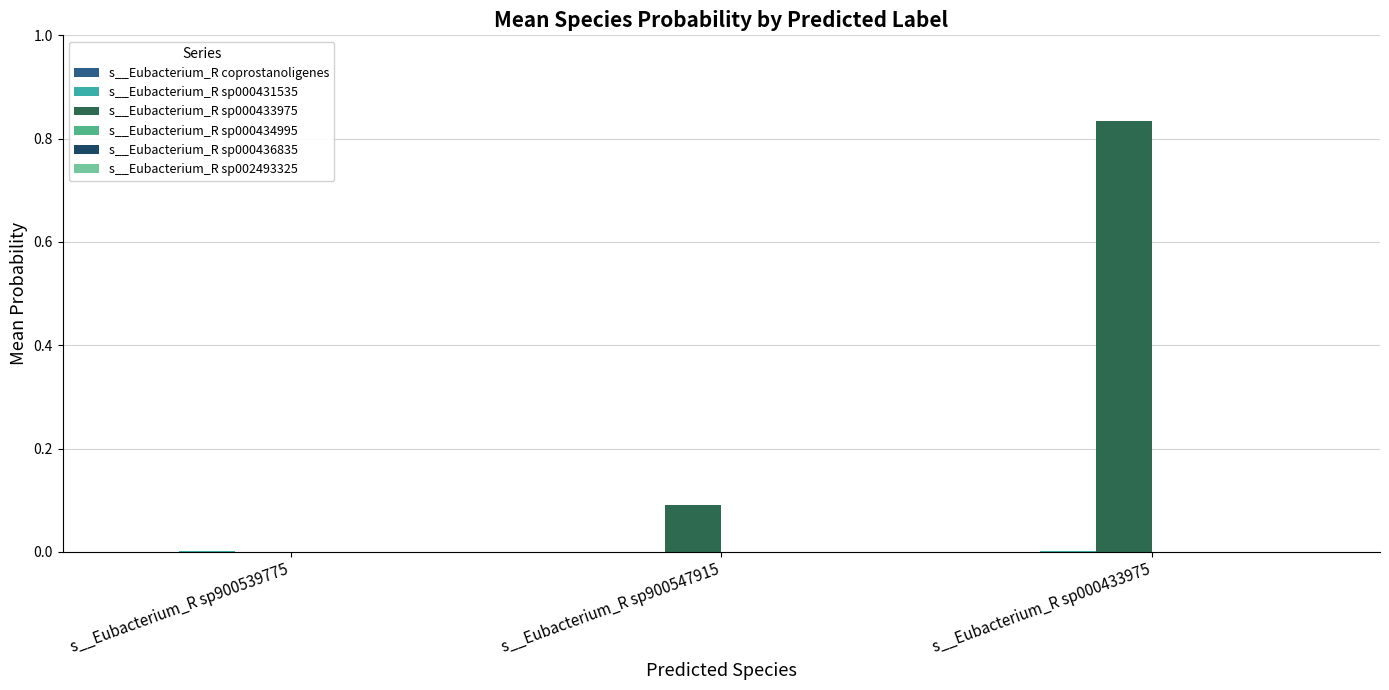

Which series has the largest total across all categories?

s__Eubacterium_R sp000433975